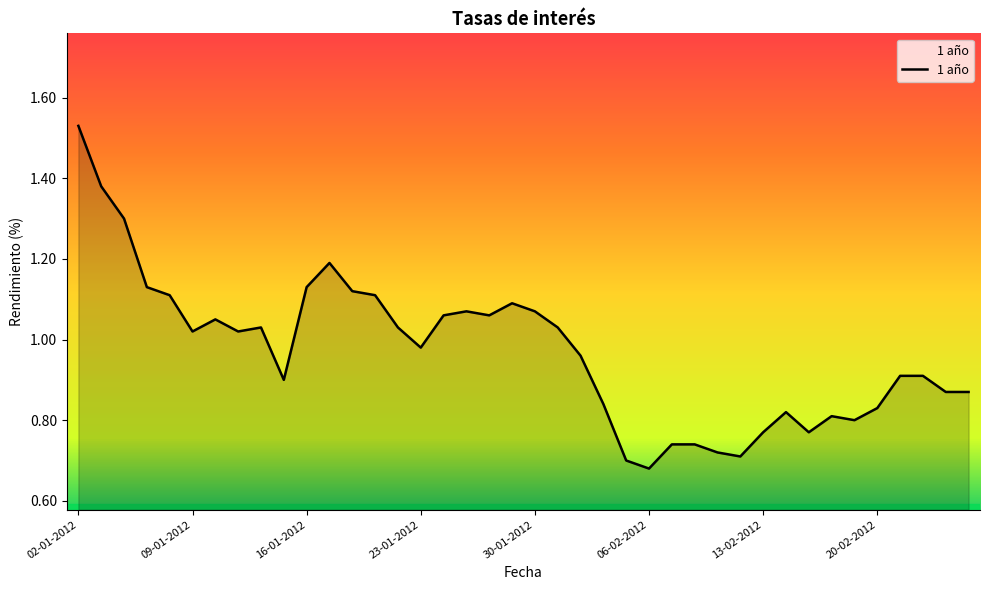

How many lines are shown in the chart?

1